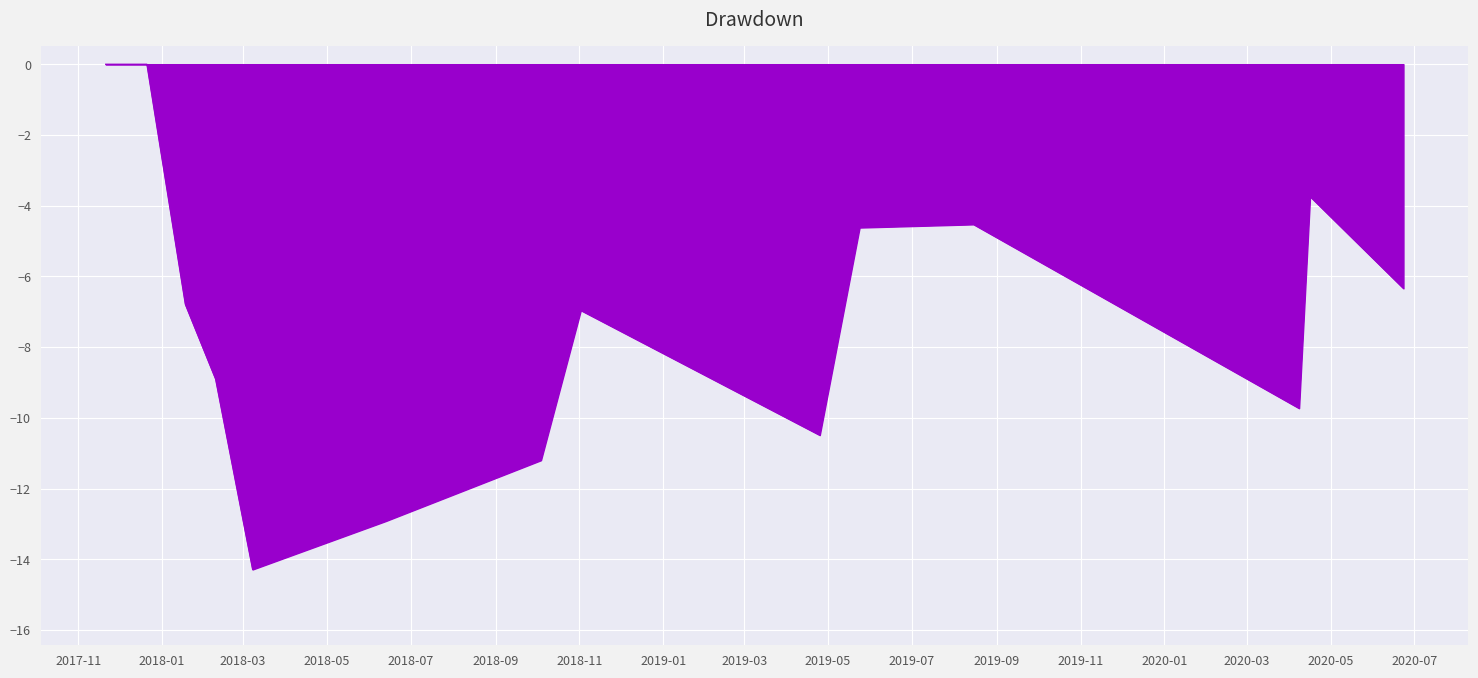

What is the minimum value shown in the chart?

-14.3